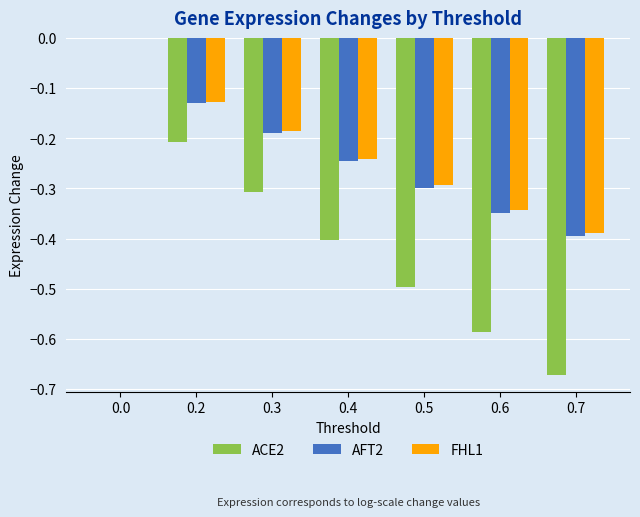

Does the chart contain stacked bars?

No